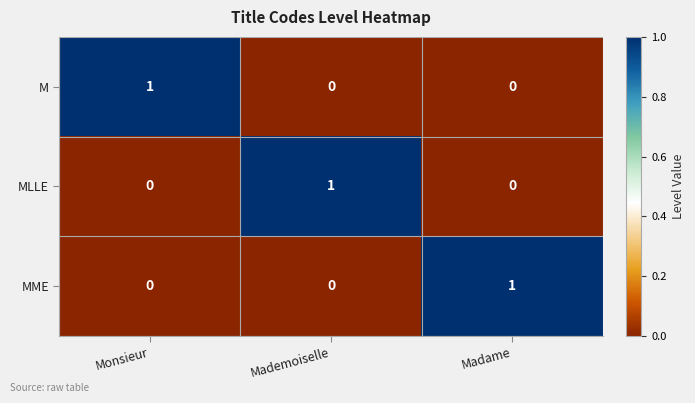

The MME series shows 1 at Madame. True or false?

True